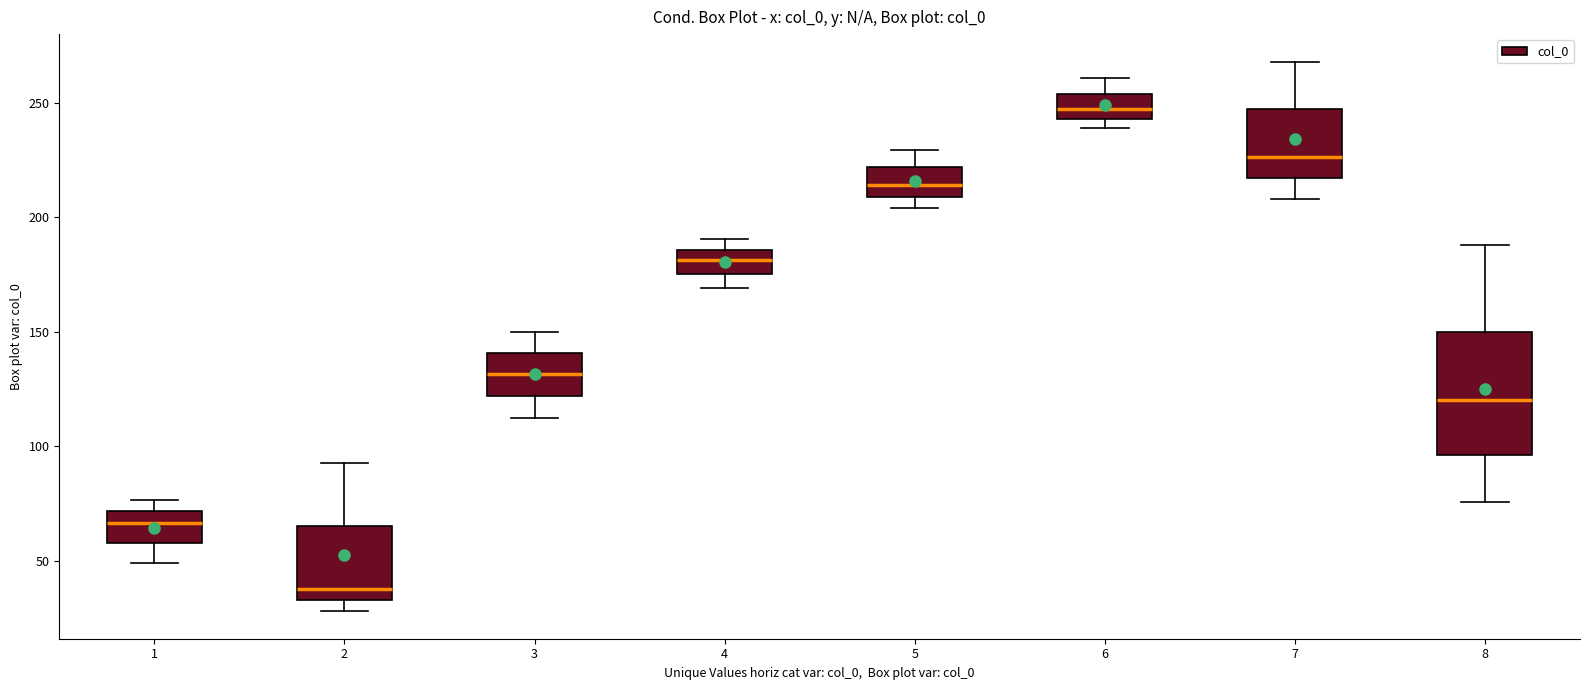

Reading left to right, transcribe this box plot: for each box, give where its median line is, the range the box spans, and where its two whiskers end, as read against the y-axis. The values are not printed on the chart, so give them approximately, as read against the axis.

1: median 65, box 60 to 70, whiskers 50 to 75
2: median 40, box 35 to 65, whiskers 30 to 95
3: median 130, box 120 to 140, whiskers 110 to 150
4: median 180, box 175 to 185, whiskers 170 to 190
5: median 215, box 210 to 220, whiskers 205 to 230
6: median 245 (inside the box), box 245 to 255, whiskers 240 to 260
7: median 225, box 215 to 245, whiskers 210 to 270
8: median 120, box 95 to 150, whiskers 75 to 190